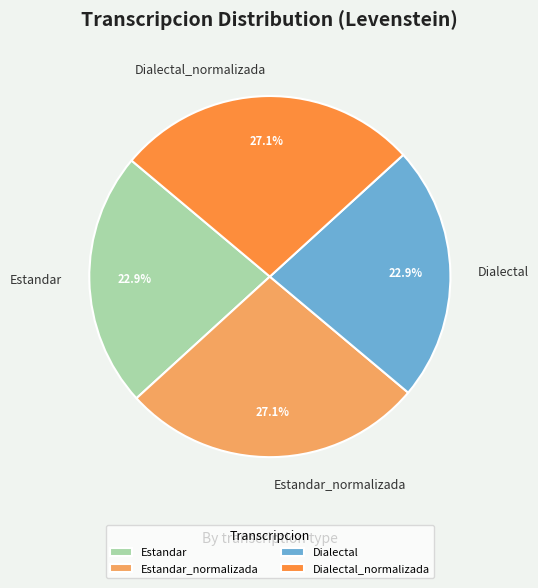

What percentage is the Dialectal slice, to the nearest percent?

23%